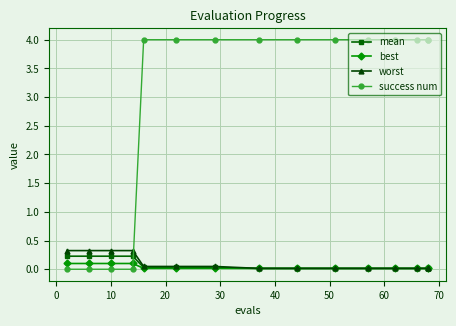

What are all the series names shown in the legend?

mean, best, worst, success num